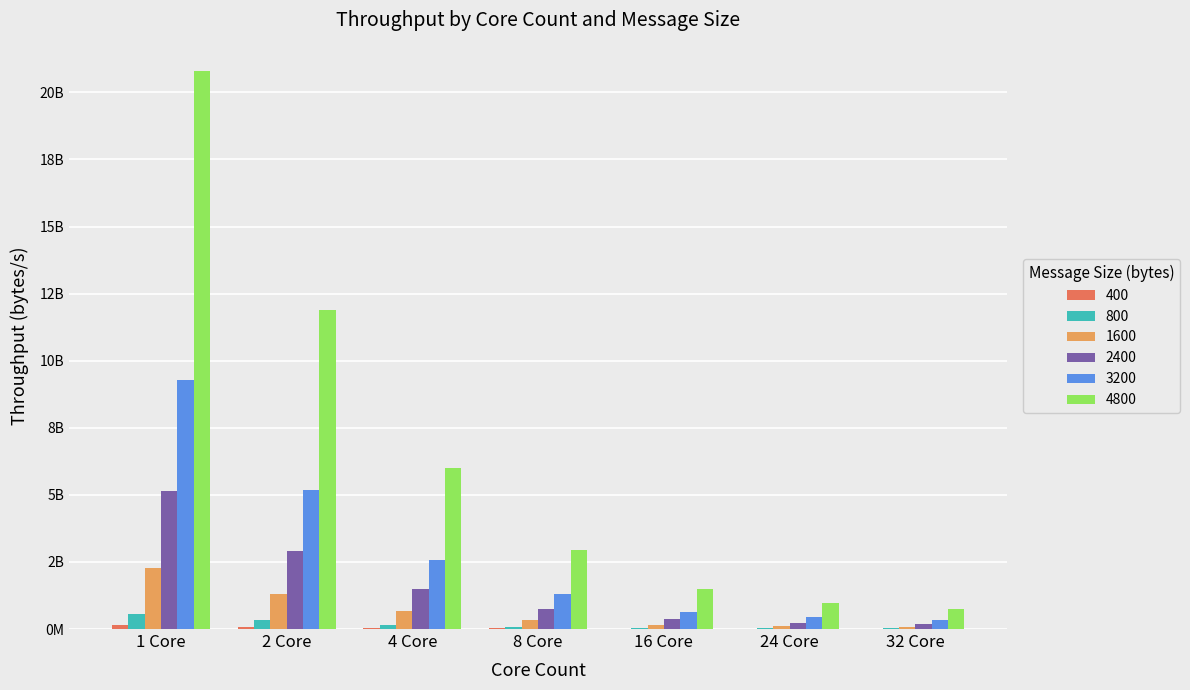

What is the difference between the maximum and minimum values in the 2400 series?

4960184717